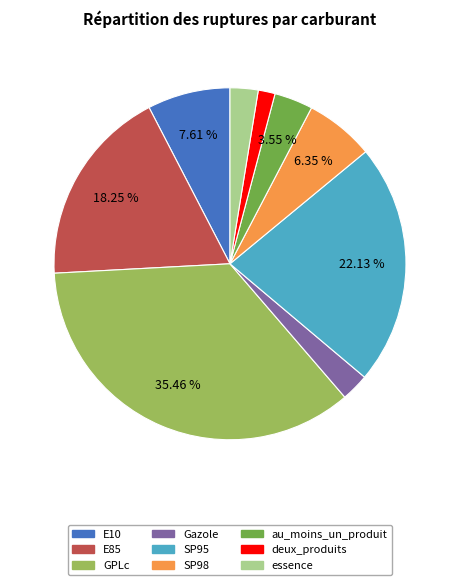

To the nearest percent, what is the average slice percentage?

11%